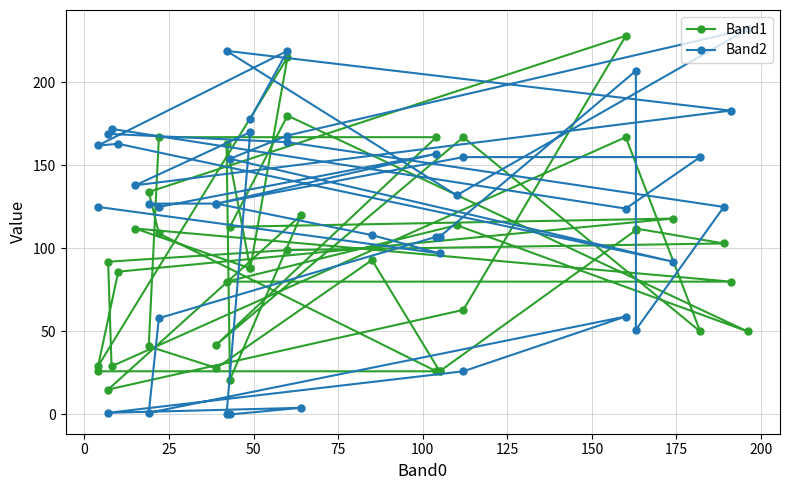

In Band1, how many points are higher than both neighbors (excluding endpoints)?

12